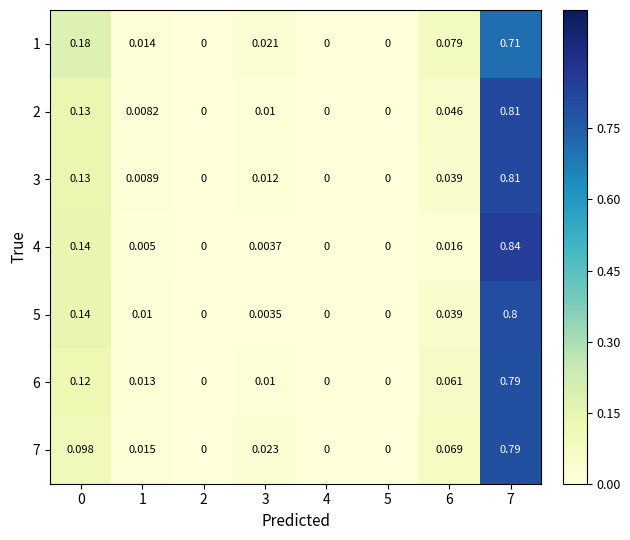

Is the value of 5 at 7 greater than the value of 1 at 3?

Yes